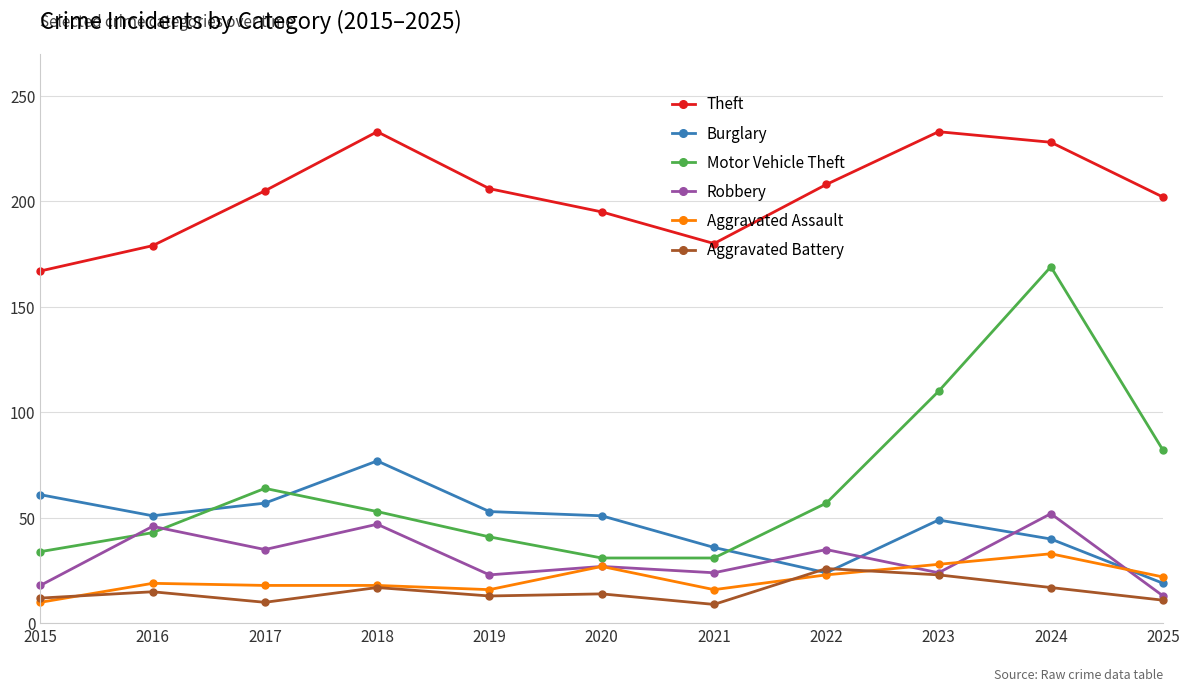

What is the spread (max minus min) of values at 2024?

211